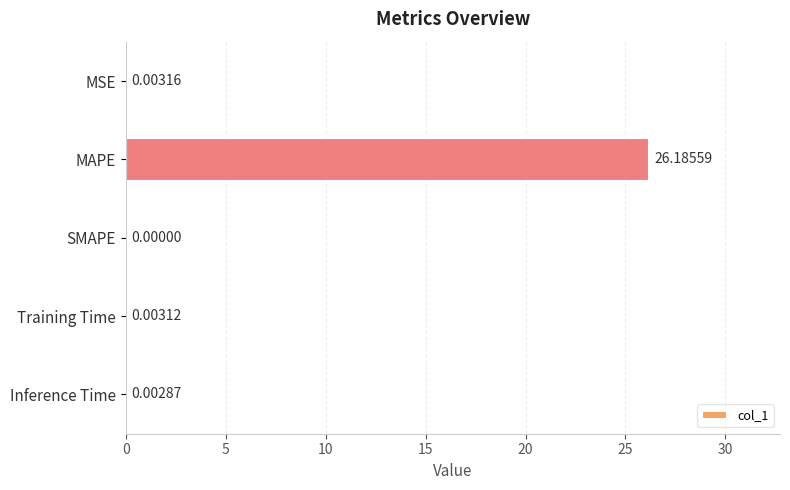

How many distinct data groups are displayed?

1